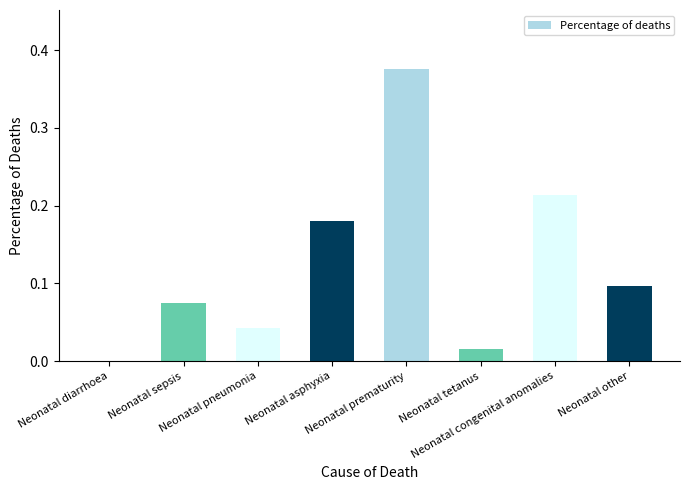

Are the bars grouped side by side (vs. stacked)?

No